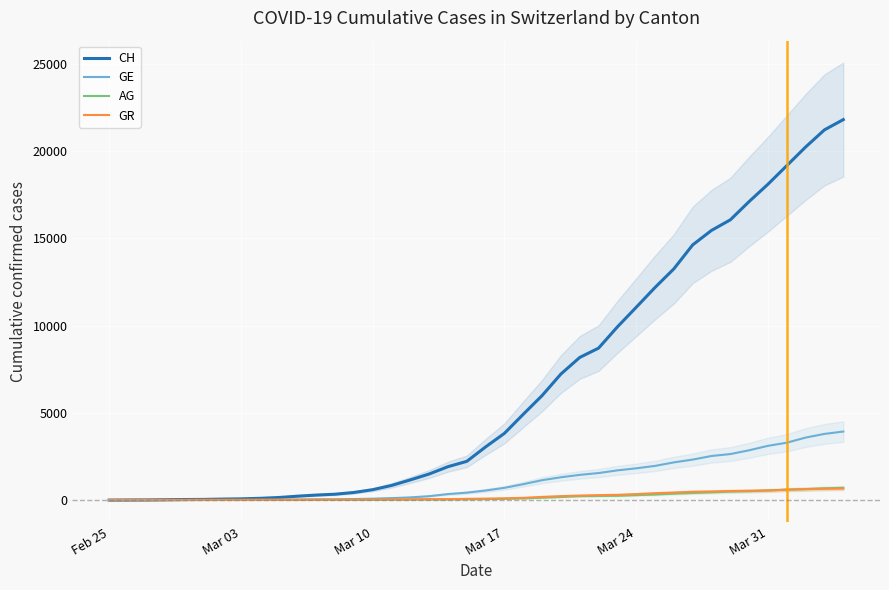

True or false: GR and CH cross at least once.

False